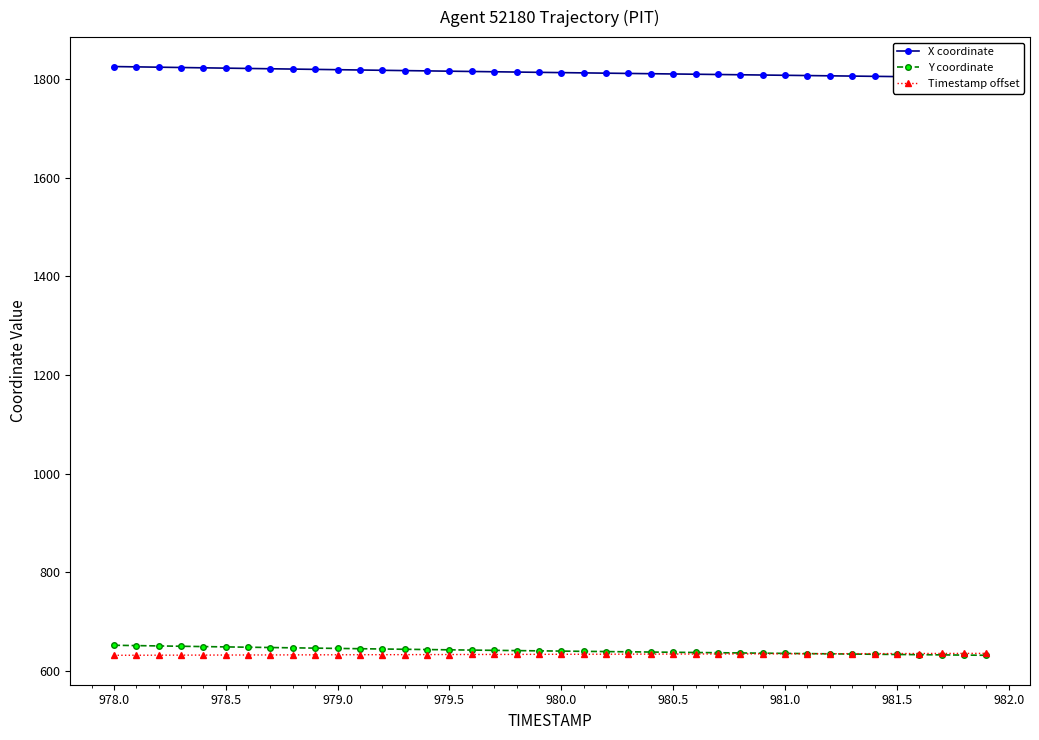

What is the difference between the second highest and minimum values in the Timestamp offset series?

3.8